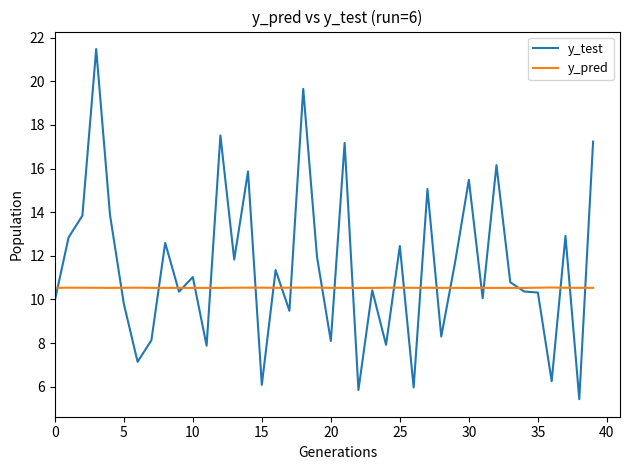

Which series has the widest spread of values?

y_test